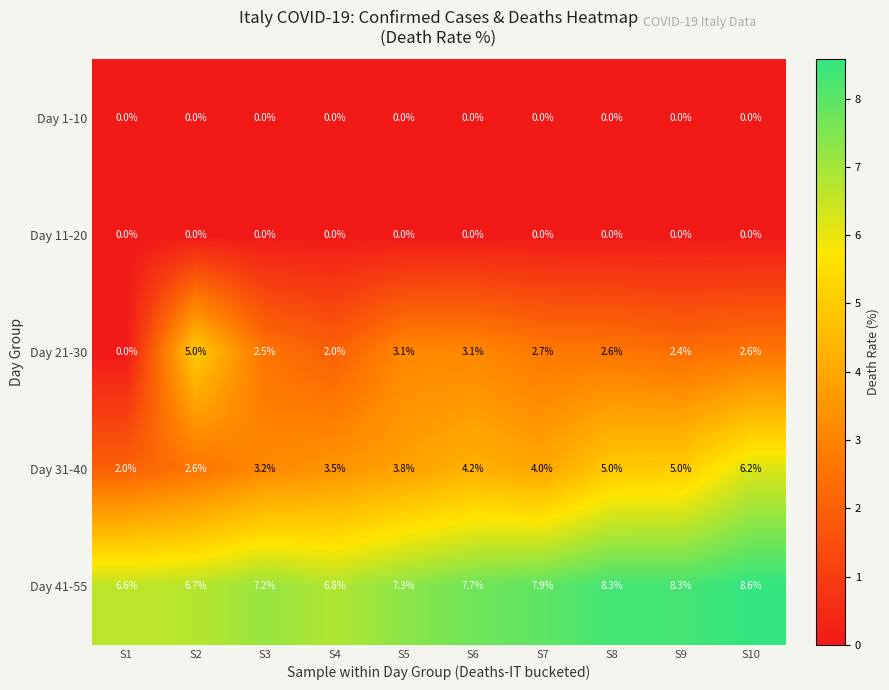

What is the difference between the second highest and second lowest values in the Day 21-30 series?

1.1